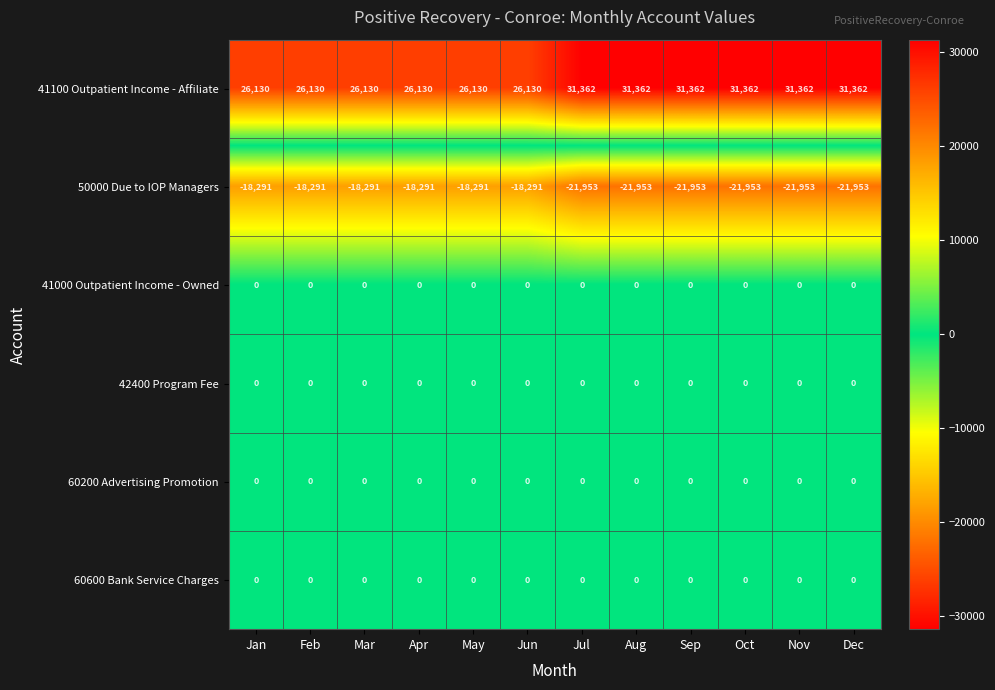

What is the difference between the 41100 Outpatient Income - Affiliate values at Apr and Aug?

5232